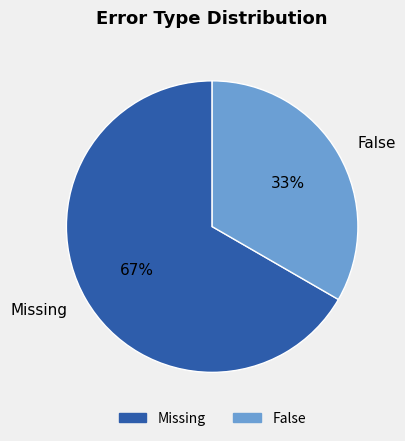

Do Missing and False together represent more than half of the pie?

Yes